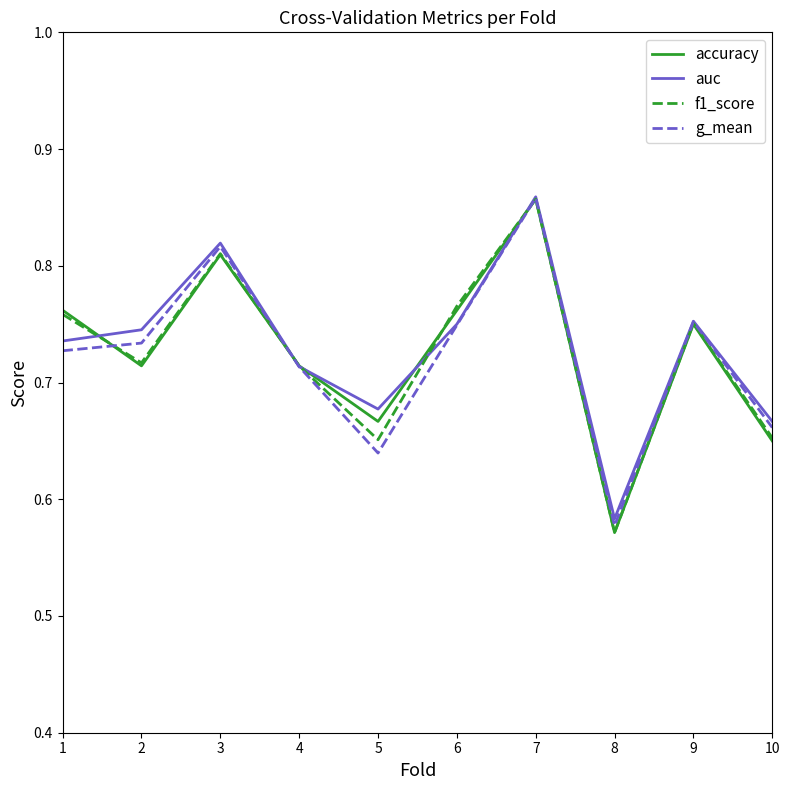

Is this an area chart (filled region under the line)?

No